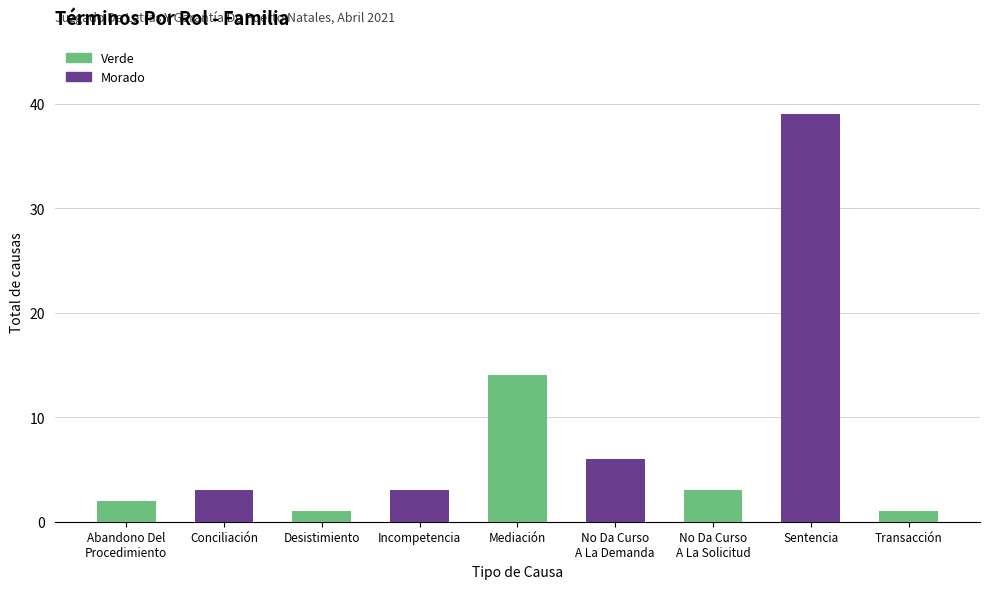

Reading left to right, what are all the values shown in this chart?

2	3	1	3	14	6	3	39	1